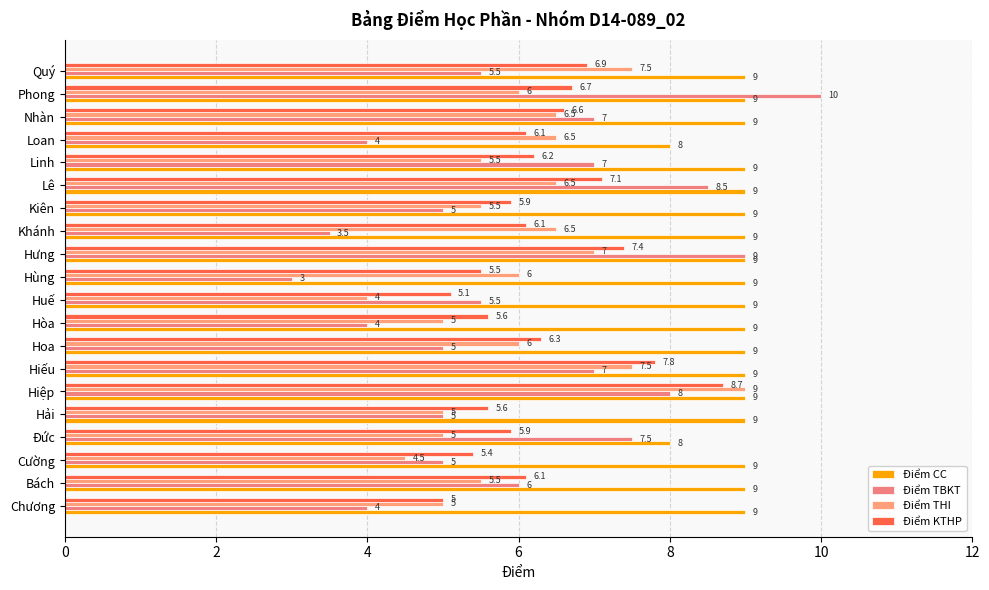

How many distinct data groups are displayed?

4